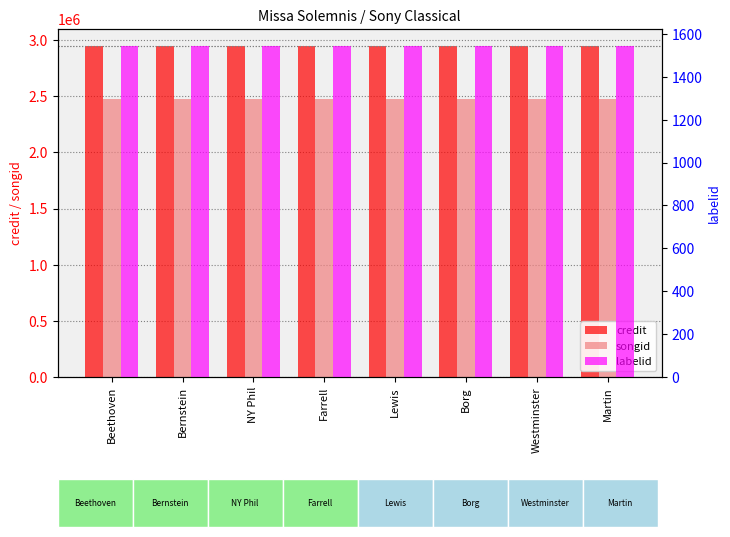

What is the label of the 4th bar from the right?

Lewis